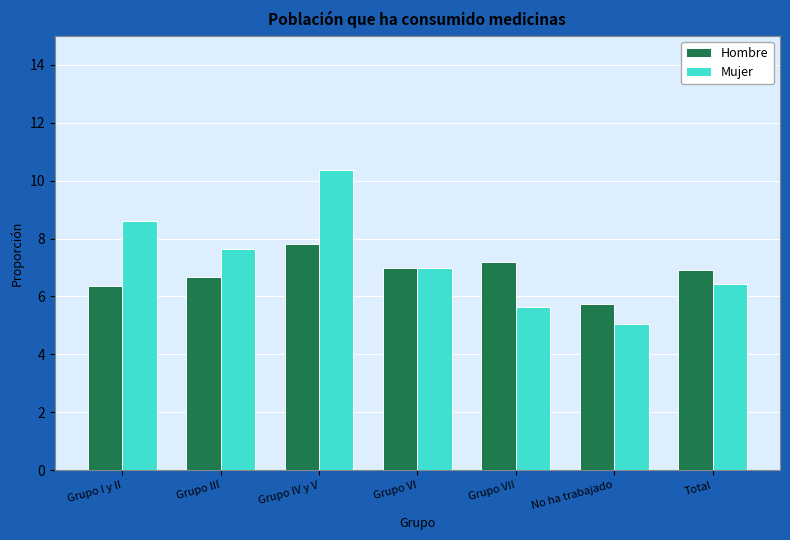

The Mujer series shows 6.4 at Total. True or false?

True